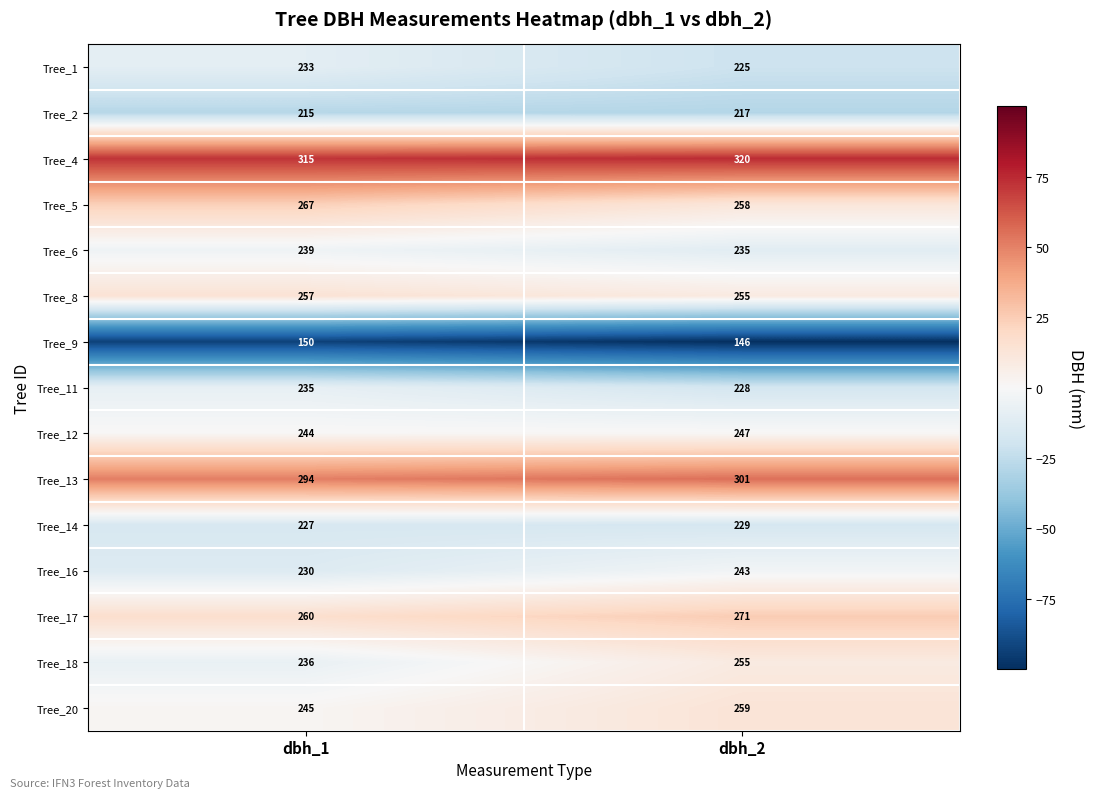

Which series has the widest spread of values?

Tree_18